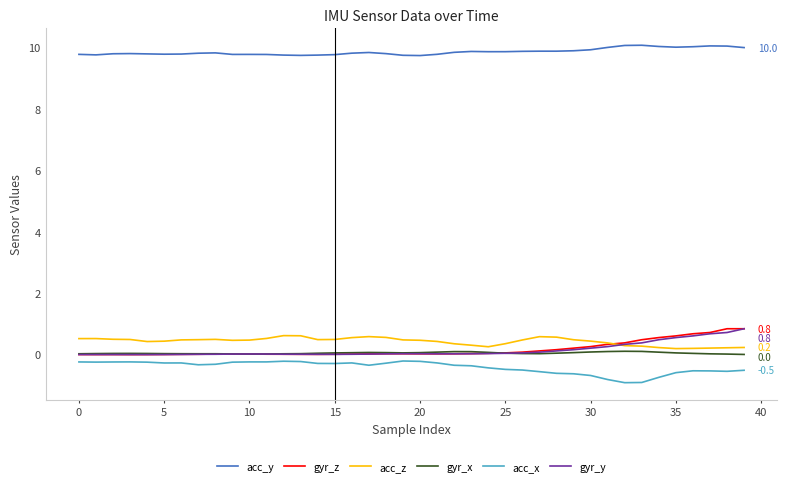

True or false: acc_y and acc_z intersect in this chart.

False